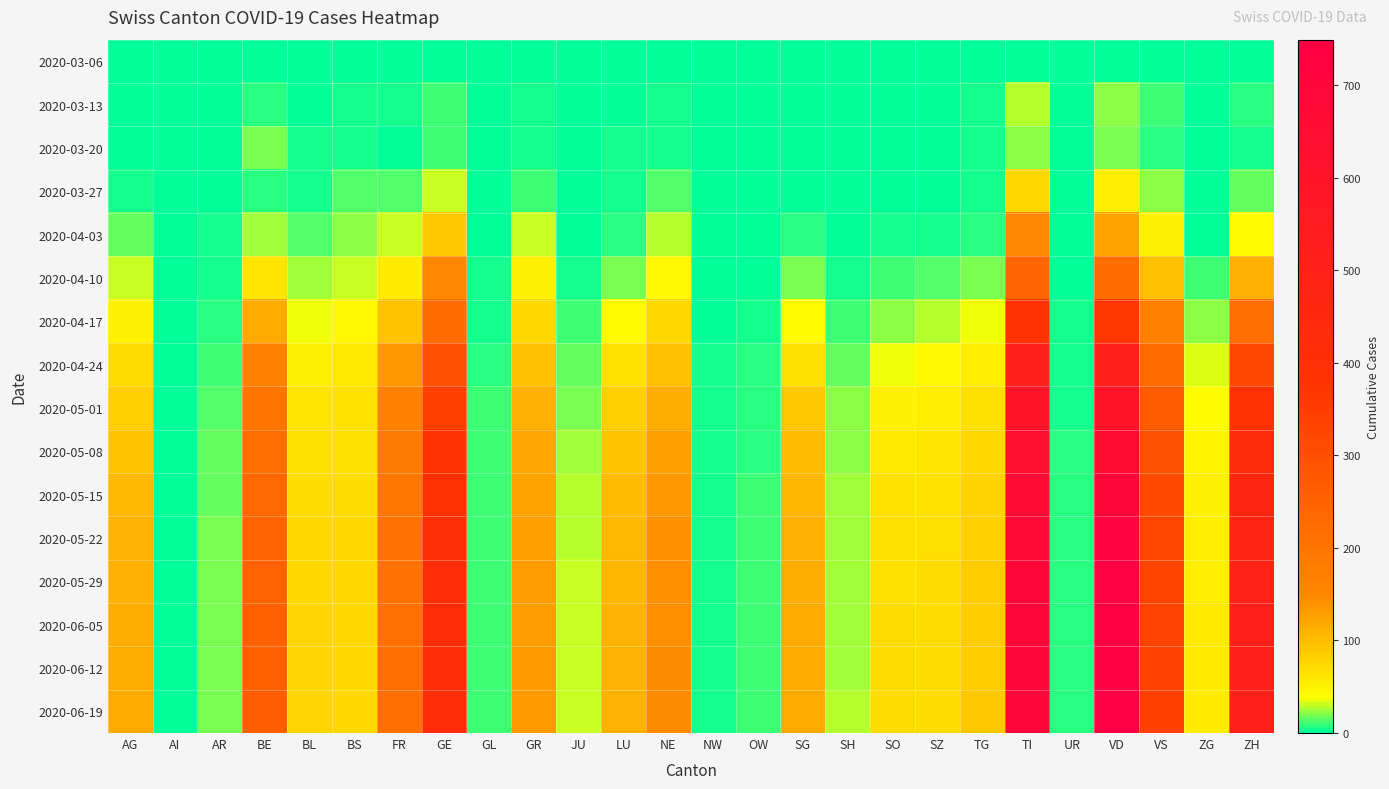

At which category is the sum across all series the highest?

VD